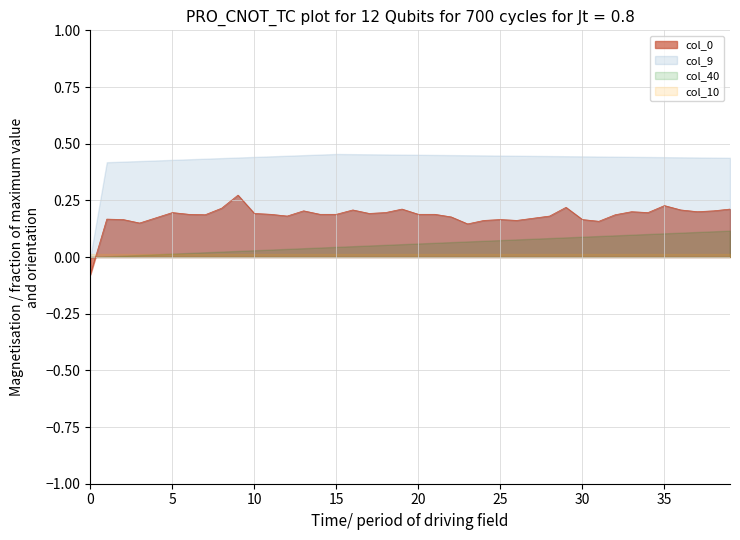

Reading right to left, extract all data points from this chart.

col_40: 0.1	0.1	0.1	0.1	0.1	0.1	0.1	0.1	0.1	0.1	0.1	0.1	0.1	0.1	0.1	0.1	0.1	0.1	0.1	0.1	0.1	0.1	0.1	0.0	0.0	0.0	0.0	0.0	0.0	0.0	0.0	0.0	0.0	0.0	0.0	0.0	0.0	0.0	0.0	0.0
col_10: 0.0	0.0	0.0	0.0	0.0	0.0	0.0	0.0	0.0	0.0	0.0	0.0	0.0	0.0	0.0	0.0	0.0	0.0	0.0	0.0	0.0	0.0	0.0	0.0	0.0	0.0	0.0	0.0	0.0	0.0	0.0	0.0	0.0	0.0	0.0	0.0	0.0	0.0	0.0	0.0
col_9: 0.4	0.4	0.4	0.4	0.4	0.4	0.4	0.4	0.4	0.4	0.4	0.4	0.4	0.4	0.4	0.4	0.4	0.4	0.5	0.5	0.5	0.5	0.5	0.5	0.5	0.5	0.4	0.4	0.4	0.4	0.4	0.4	0.4	0.4	0.4	0.4	0.4	0.4	0.4	0.0
col_0: 0.2	0.2	0.2	0.2	0.2	0.2	0.2	0.2	0.2	0.2	0.2	0.2	0.2	0.2	0.2	0.2	0.1	0.2	0.2	0.2	0.2	0.2	0.2	0.2	0.2	0.2	0.2	0.2	0.2	0.2	0.3	0.2	0.2	0.2	0.2	0.2	0.2	0.2	0.2	-0.1